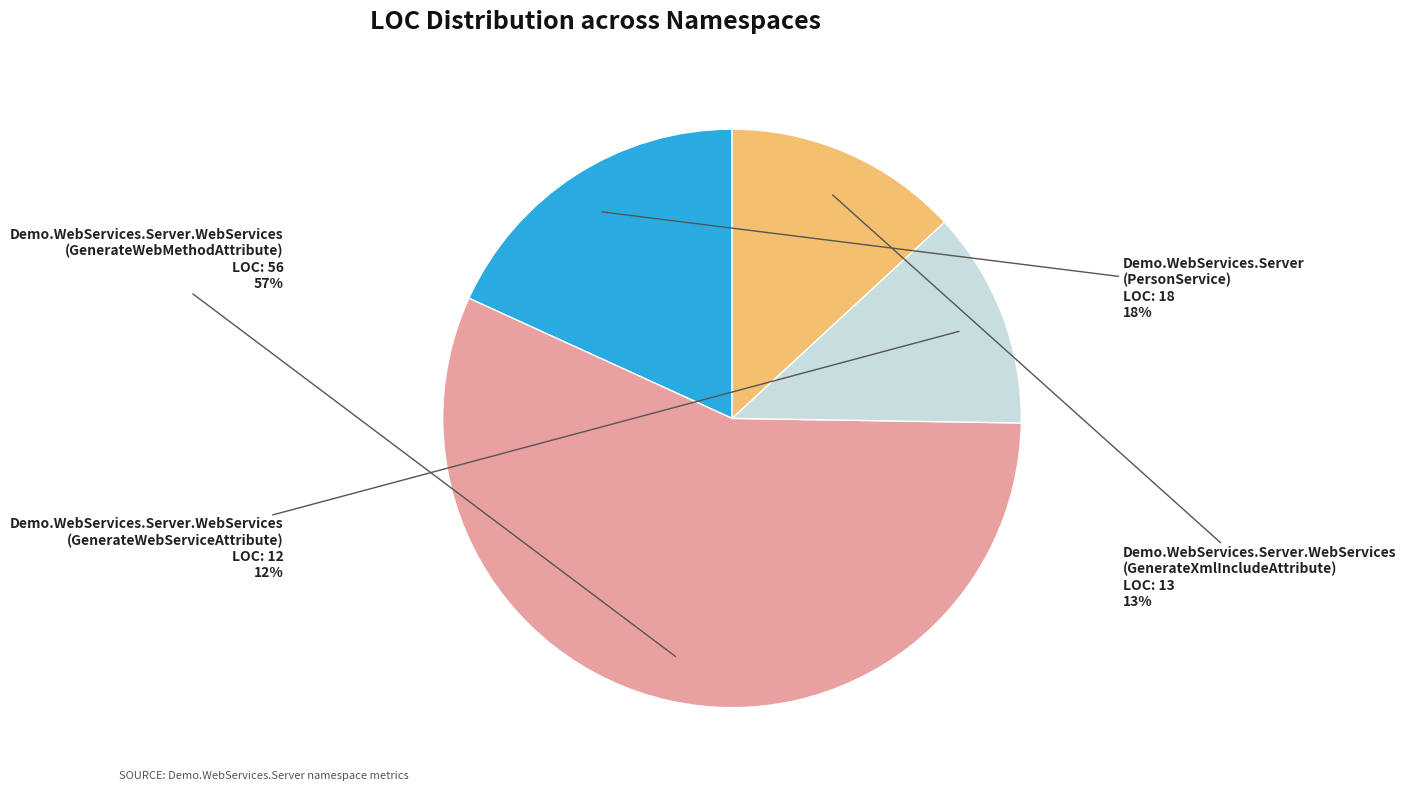

Which slice represents more than half of the pie?

Demo.WebServices.Server.WebServices (GenerateWebMethodAttribute)